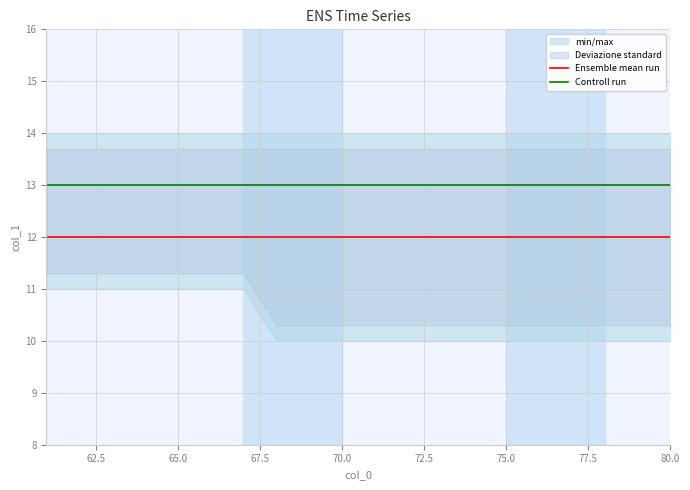

True or false: Controll run and Ensemble mean run cross at least once.

False